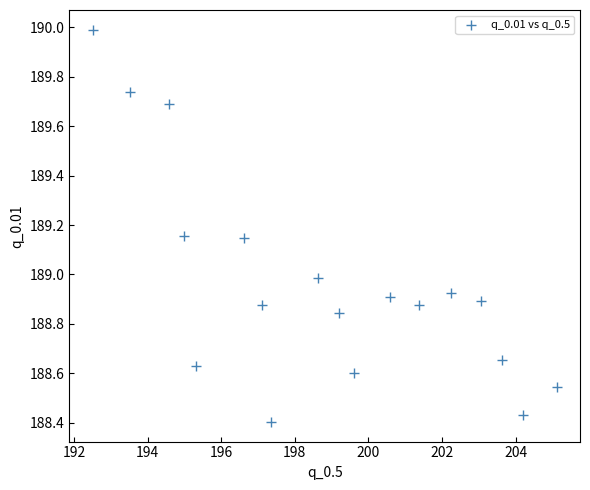

What is the range of Y values (max minus min)?

1.6